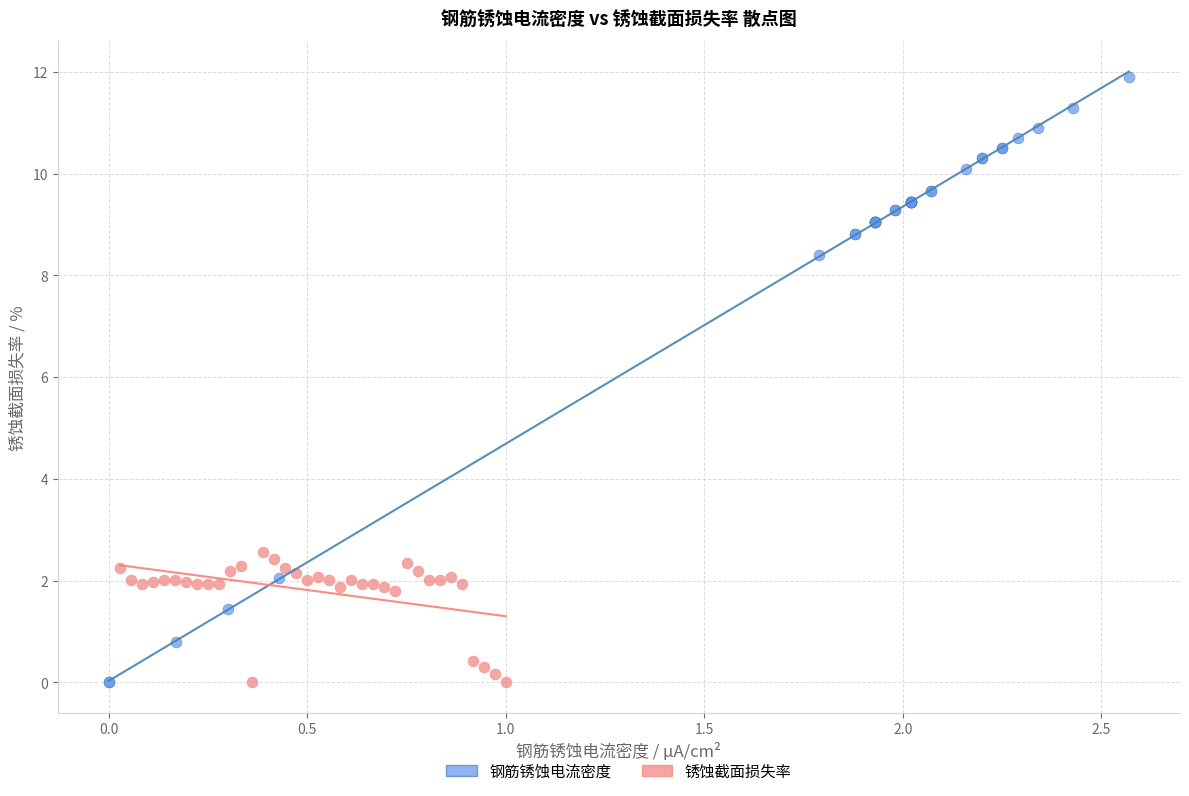

Which series has the largest Y range (max minus min)?

钢筋锈蚀电流密度